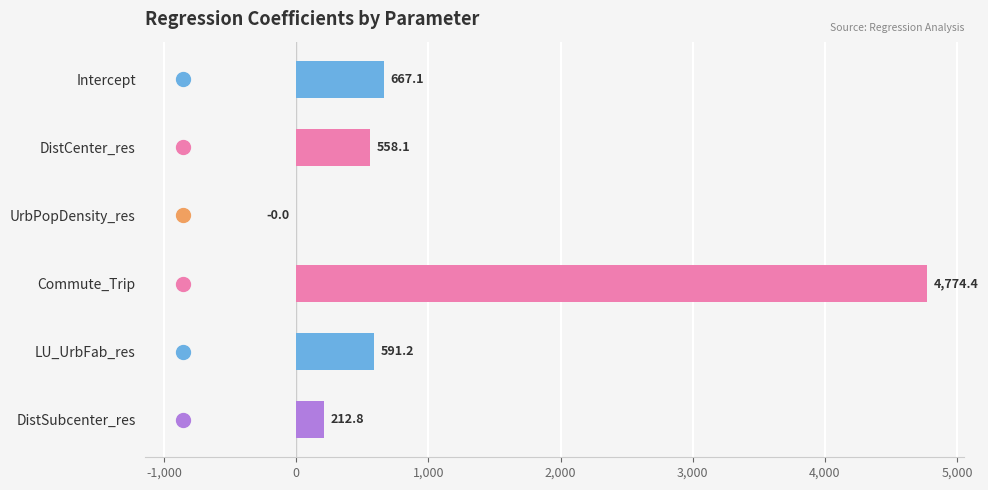

What is the maximum value shown in the chart?

4774.4